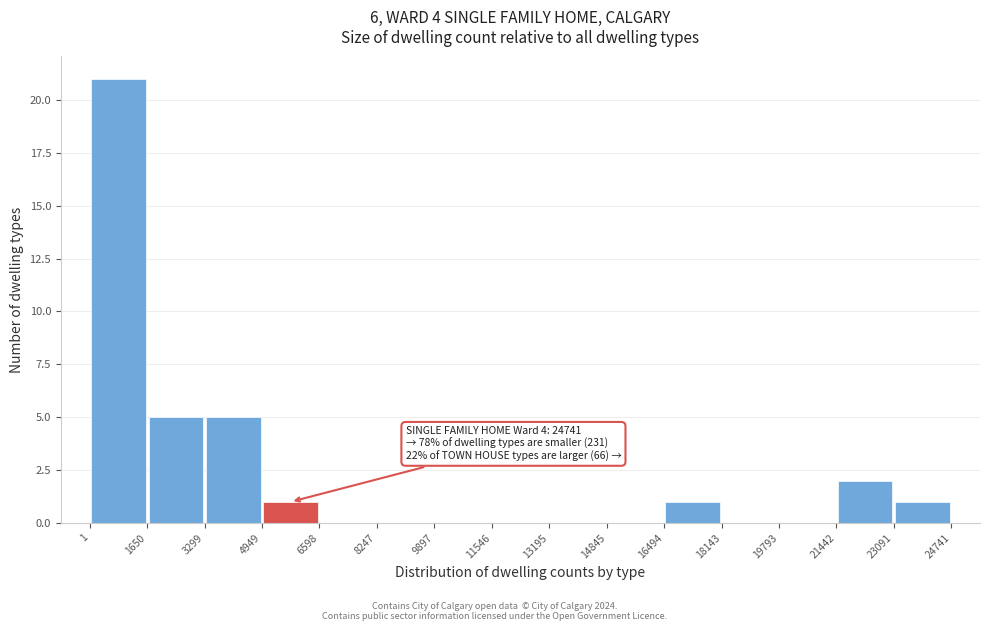

Over which range of the x-axis is the bar tallest?

1 to 1650